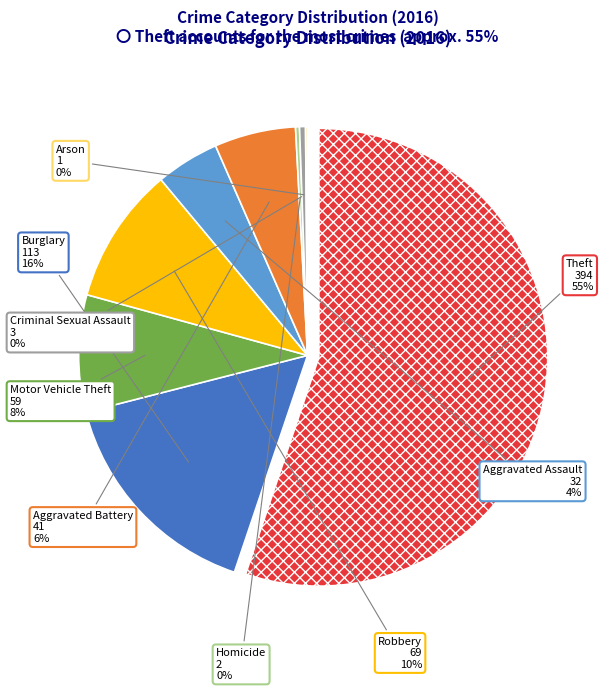

Which category has the biggest portion of the pie?

Theft